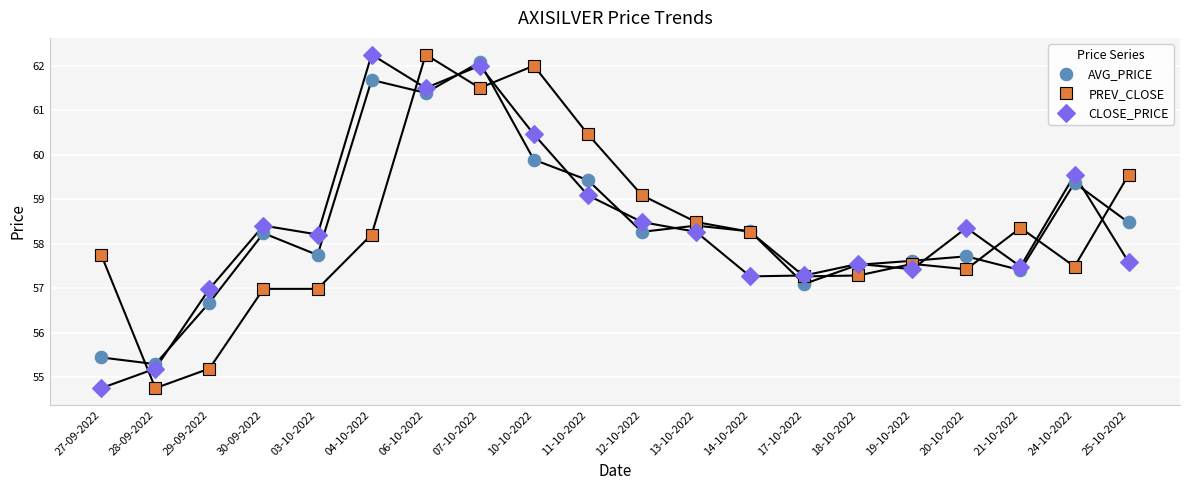

In AVG_PRICE, how many points are higher than both neighbors (excluding endpoints)?

6